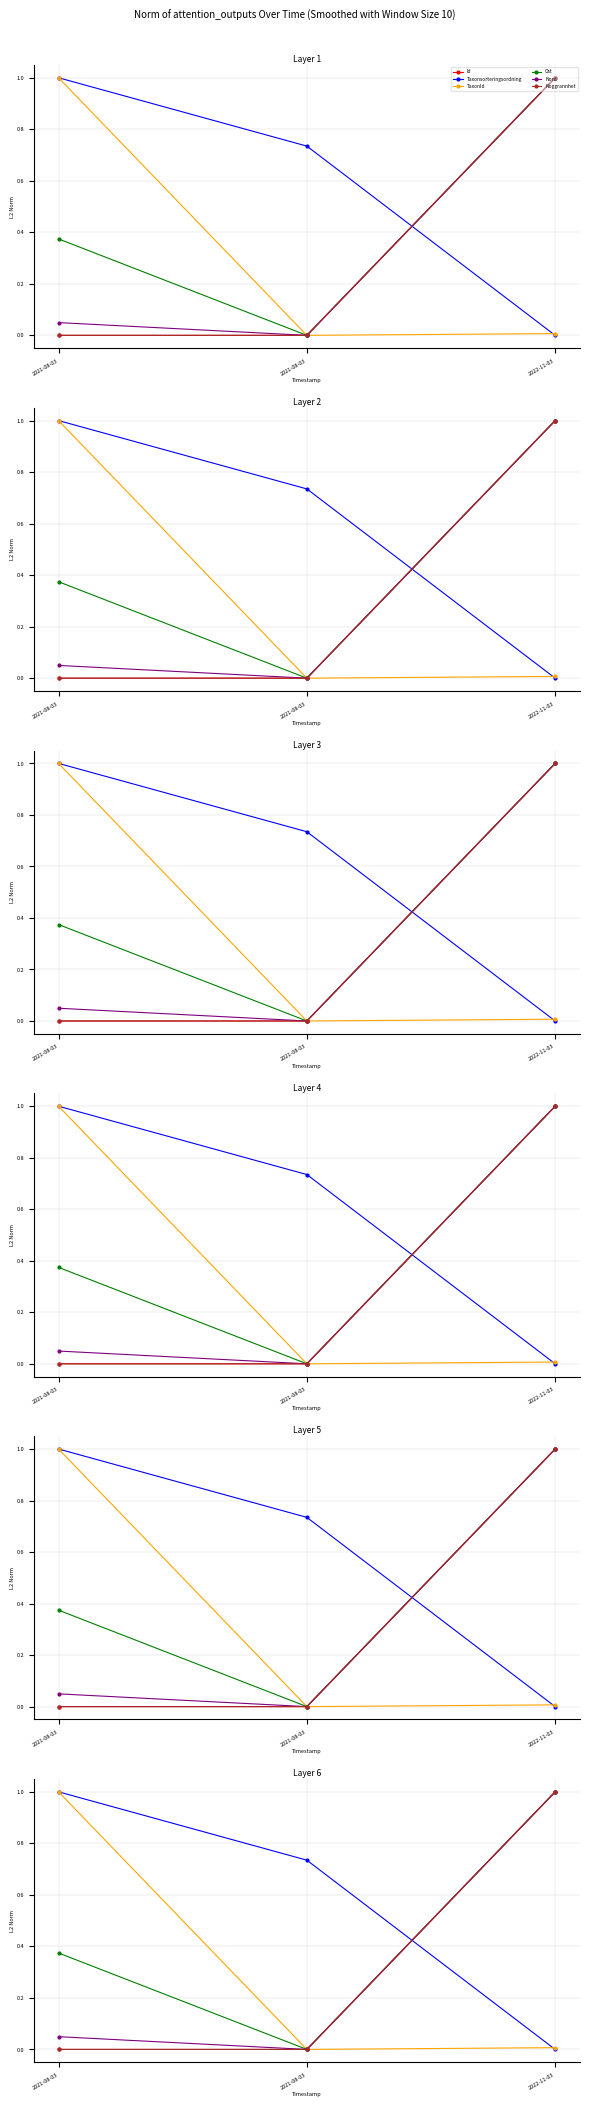

At which category does the chart reach its minimum across all series?

2021-08-03